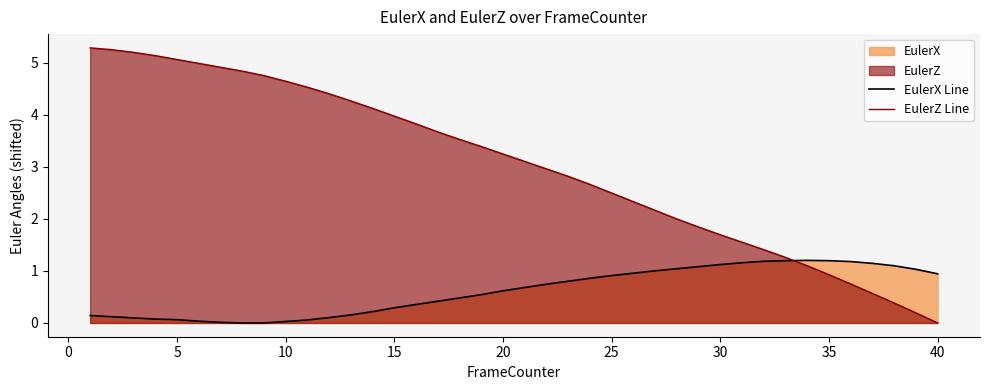

Which series has the largest range (max minus min)?

EulerZ Line